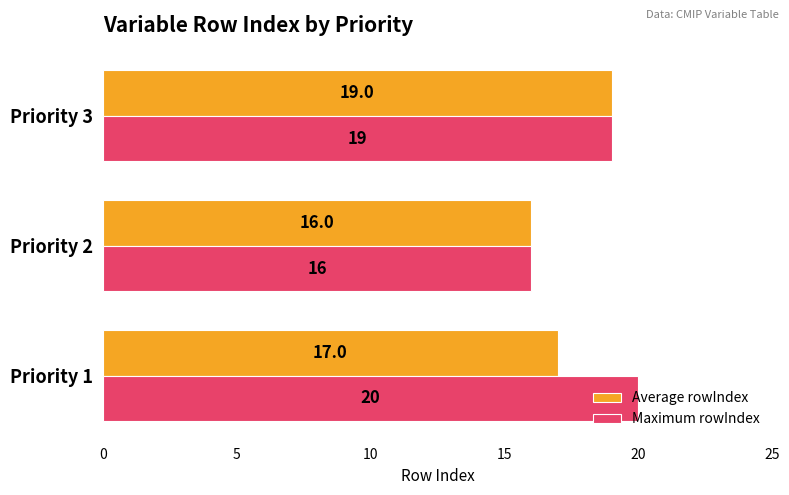

What is the sum of the Average rowIndex values at Priority 3 and Priority 1?

36